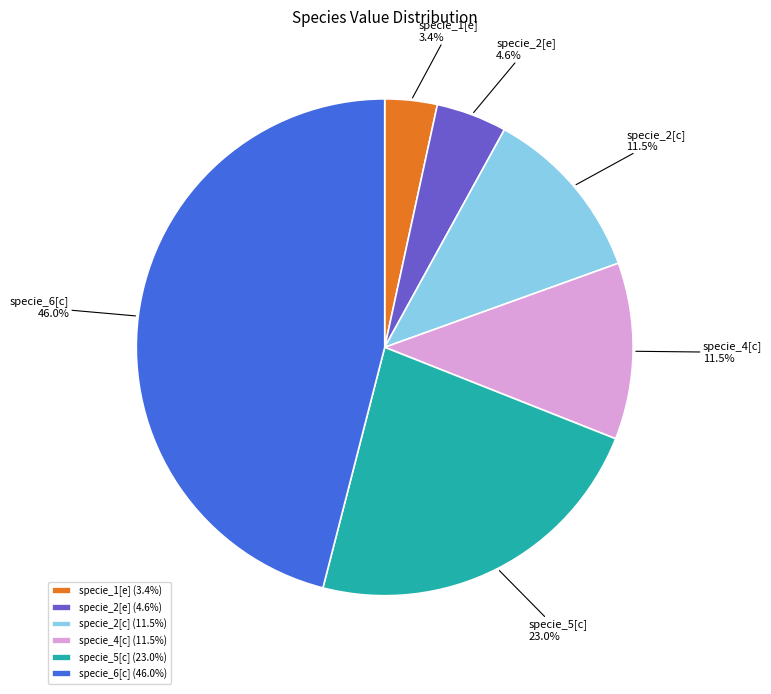

How many slices are in this pie chart?

6